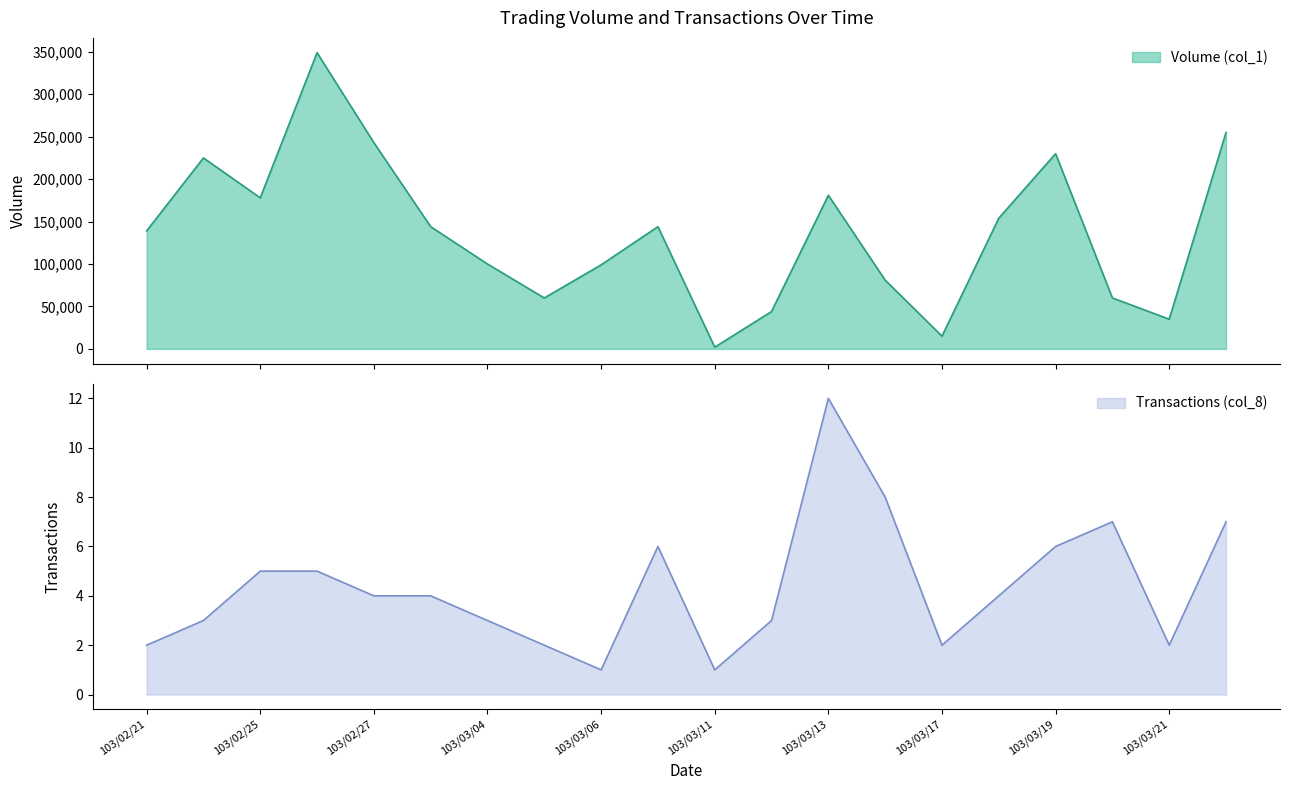

True or false: Transactions (col_8) has a value of 3 at 103/03/05.

False